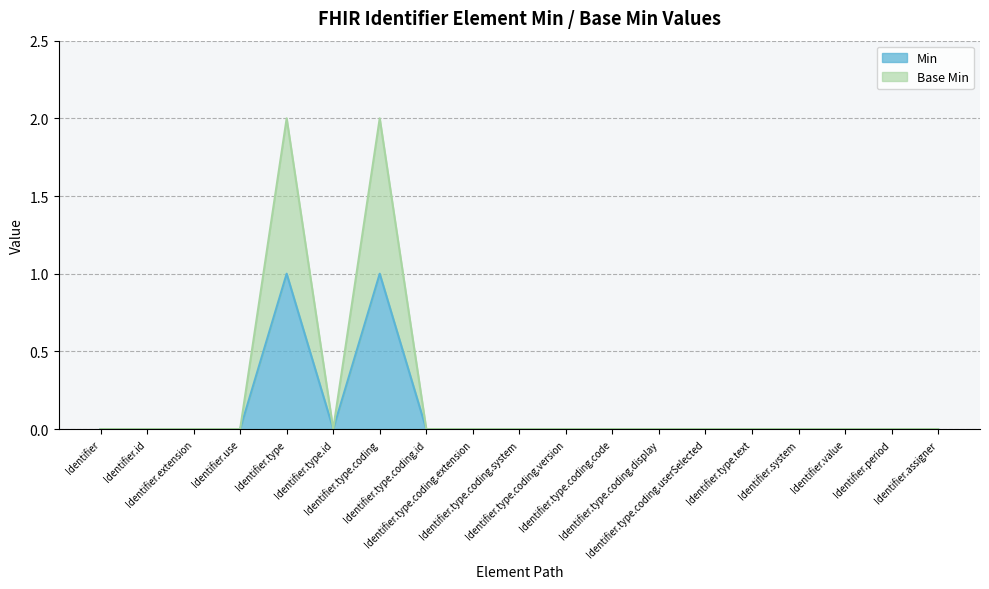

What position from the left is Identifier.period?

18